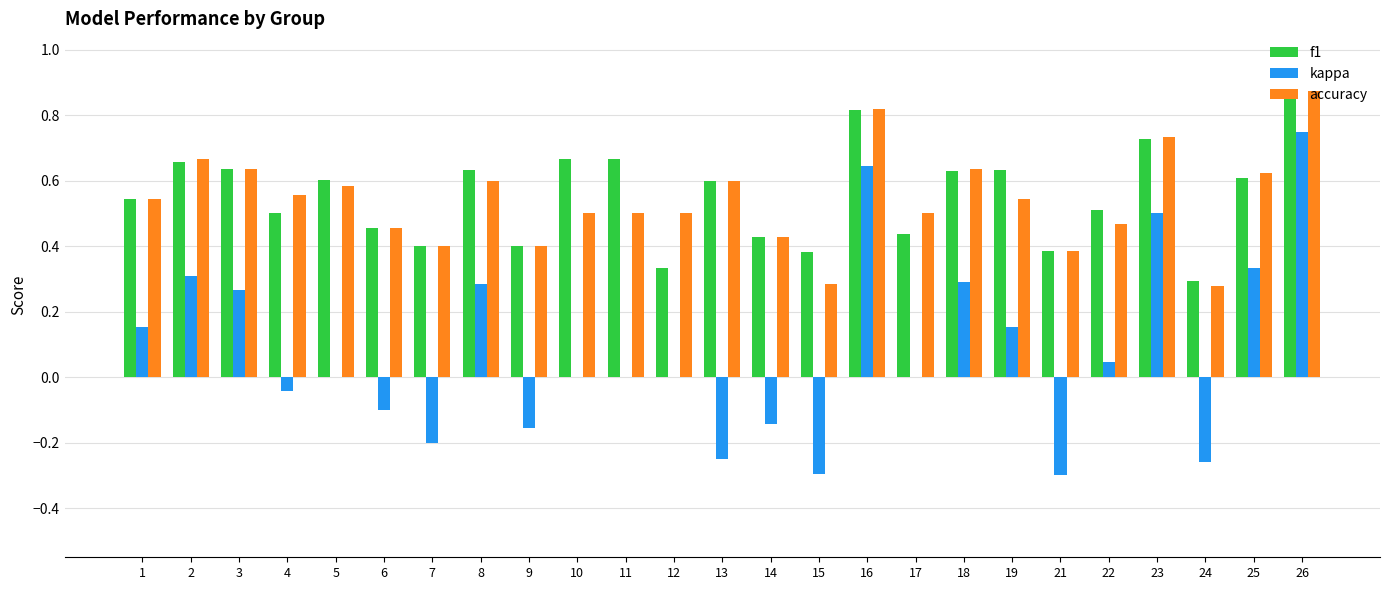

Is the value of f1 at 16 greater than the value of kappa at 12?

Yes